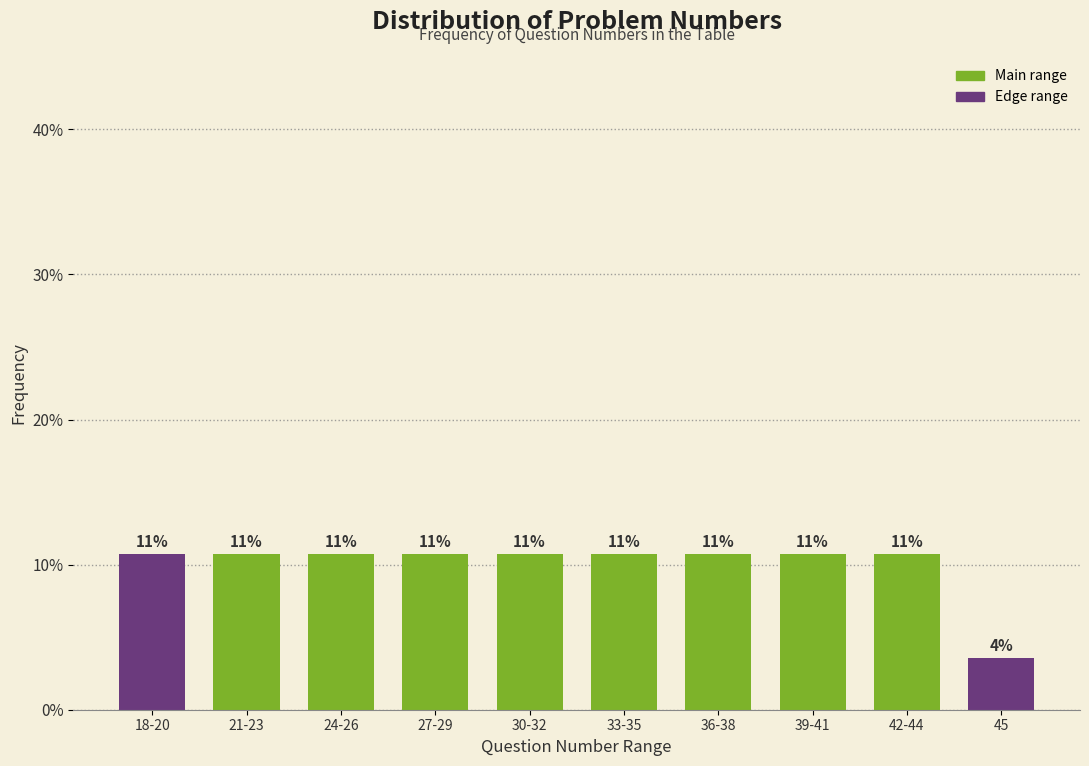

How many bars are there in total?

10